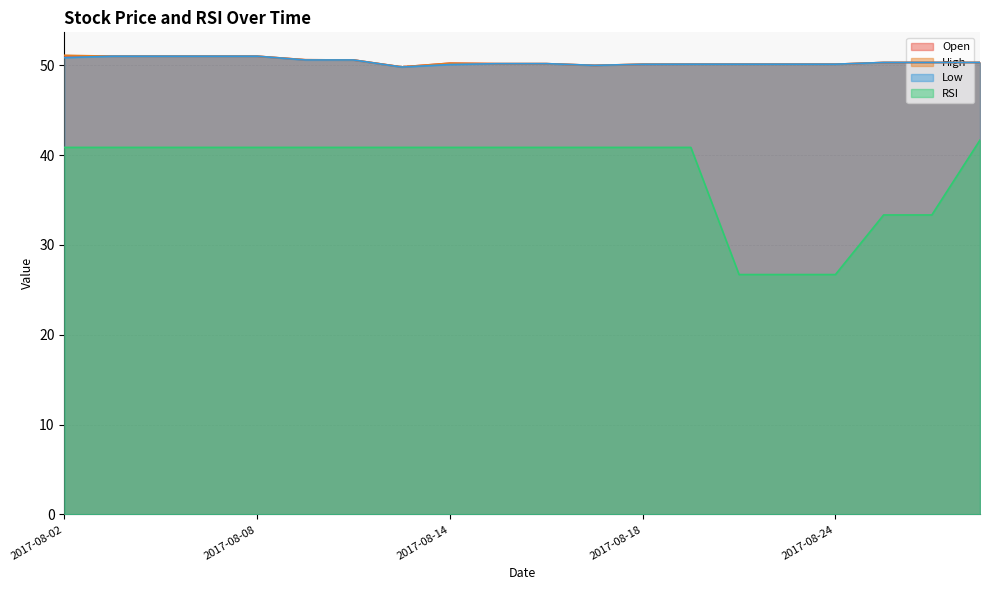

What value does the Open series have at 2017-08-08?

51.0